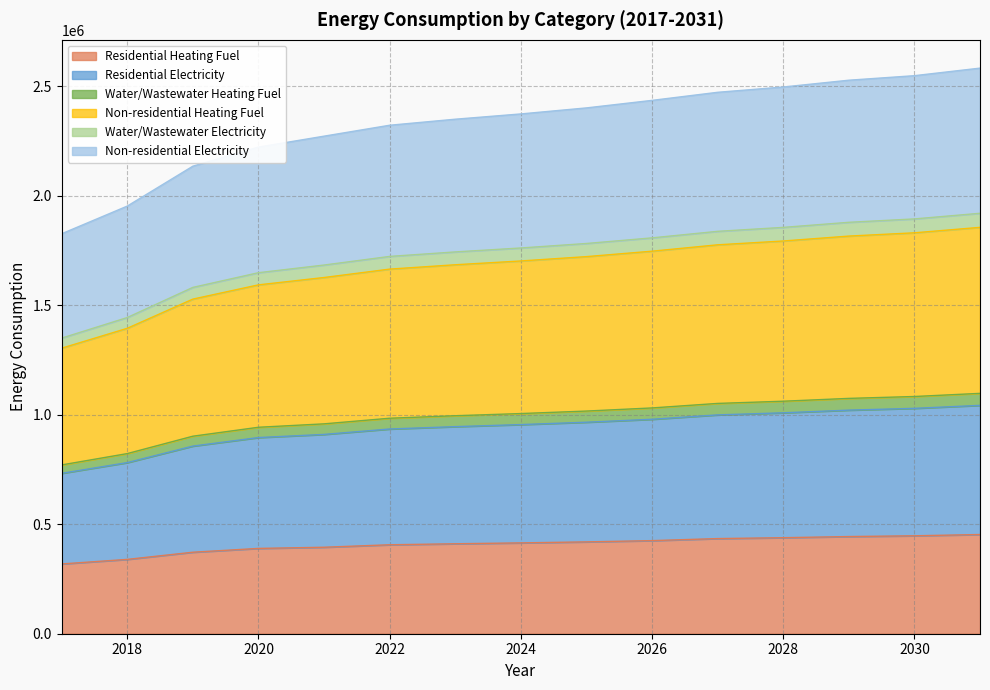

What is the lowest value of the Residential Heating Fuel series?

318757.5